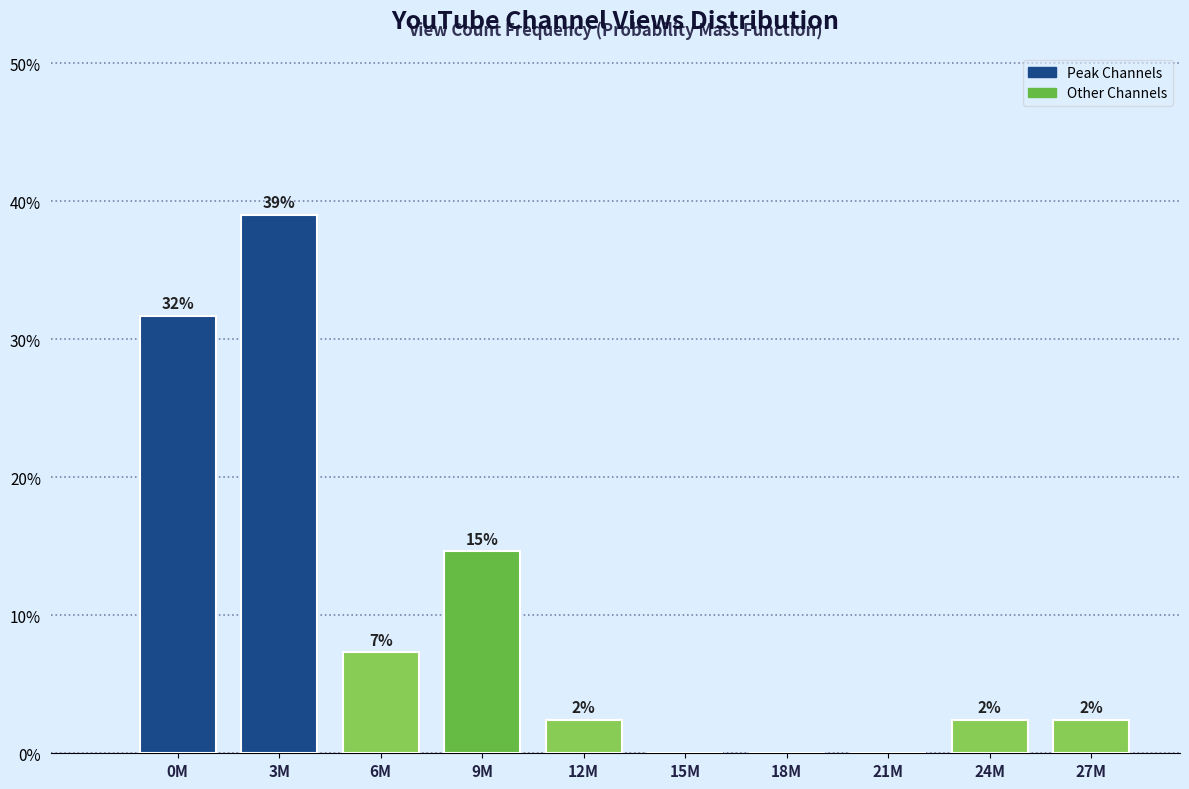

Are the bars horizontal?

No